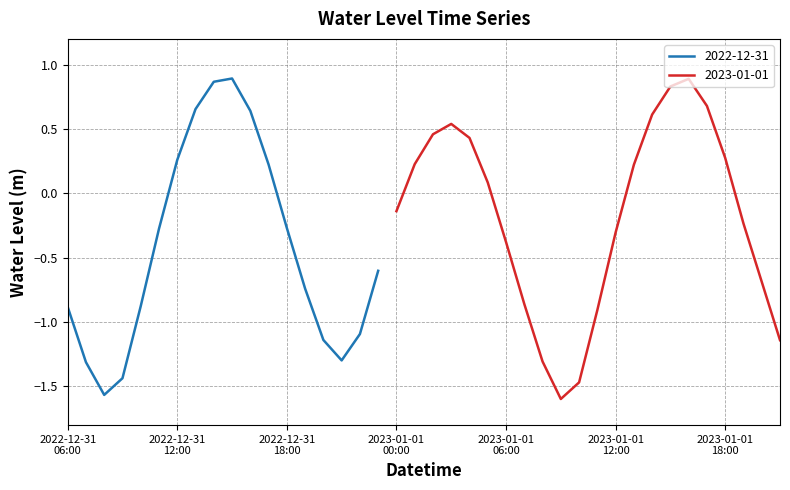

What is the value of the 26th point from the left?

-0.9